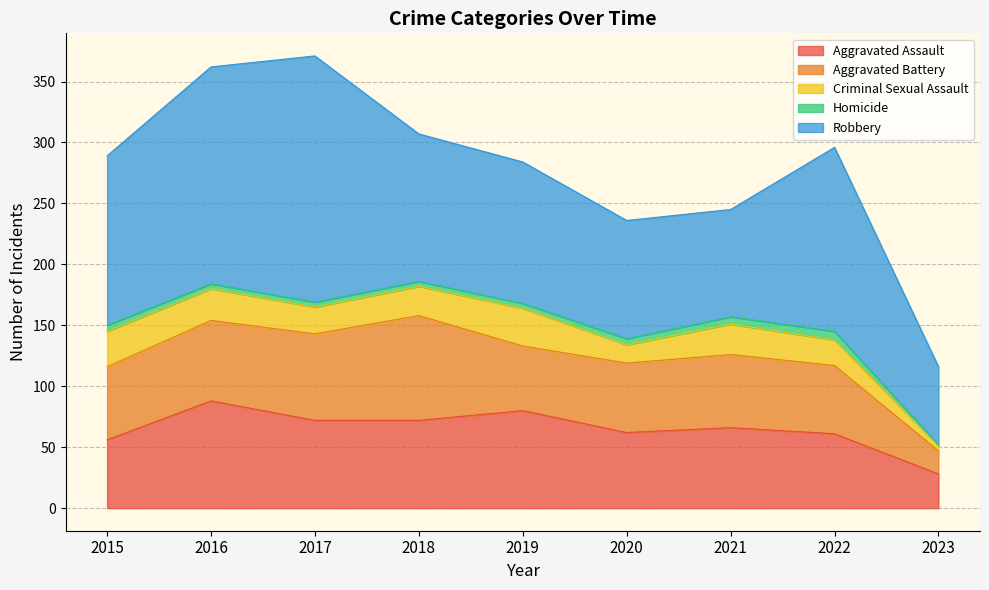

Where is Aggravated Assault nearest to the value 58?

2015